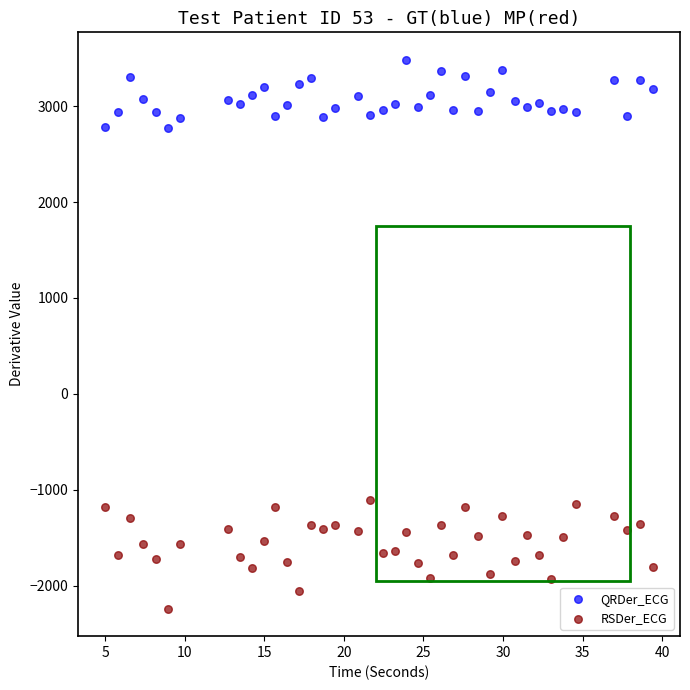

Across all data points, what is the range of X values (max minus min)?

34.4